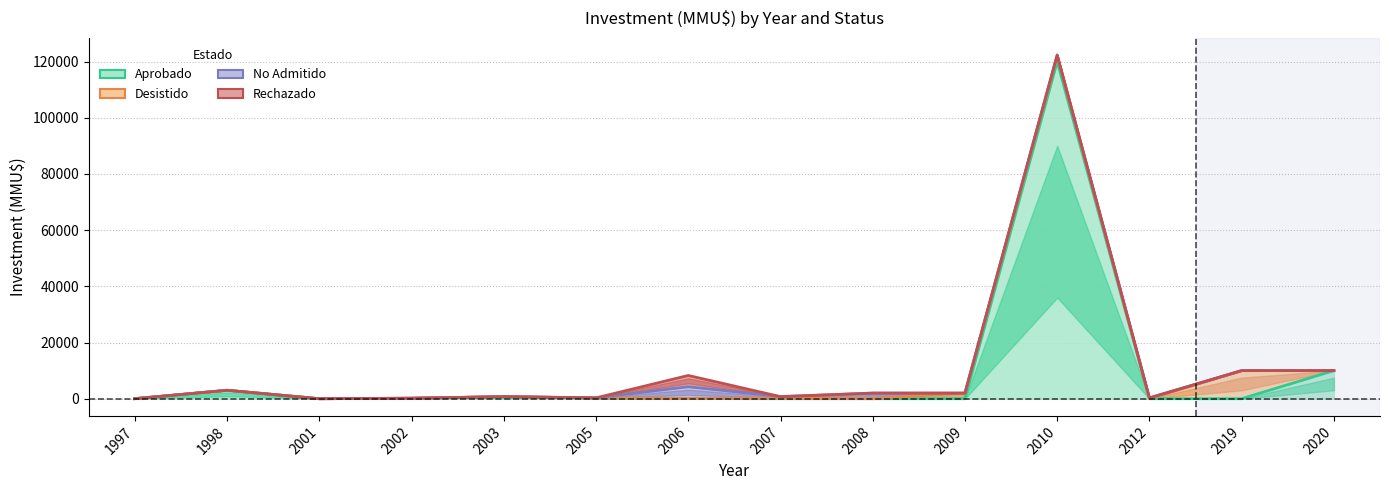

What is the sum of all Rechazado values?

4000